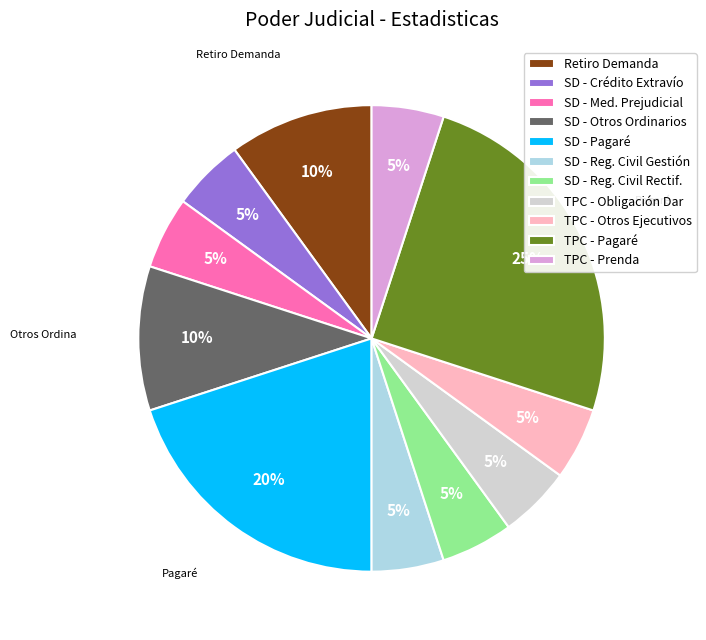

Which category has the biggest portion of the pie?

TPC - Pagaré